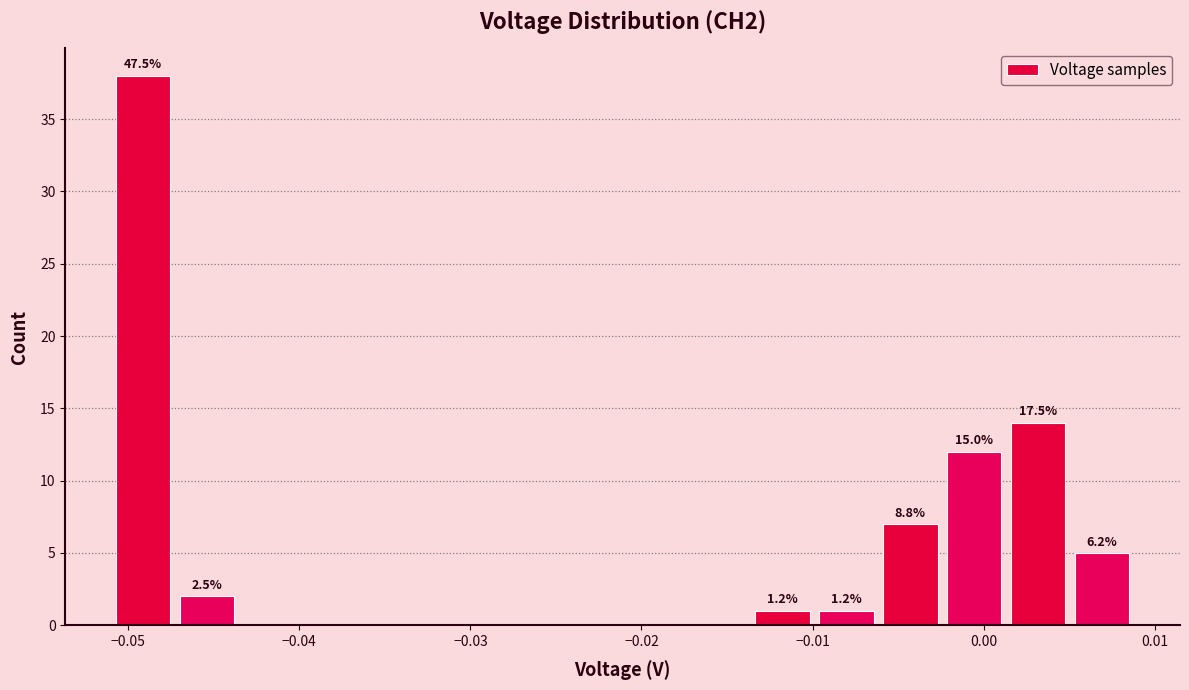

Around what value on the x-axis is the tallest bar? Give the approximate position of its centre, as read against the axis.

-0.049